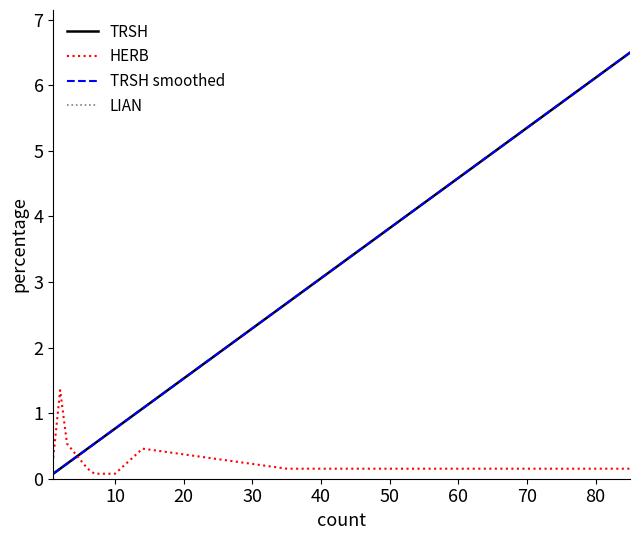

True or false: LIAN and TRSH smoothed intersect in this chart.

False